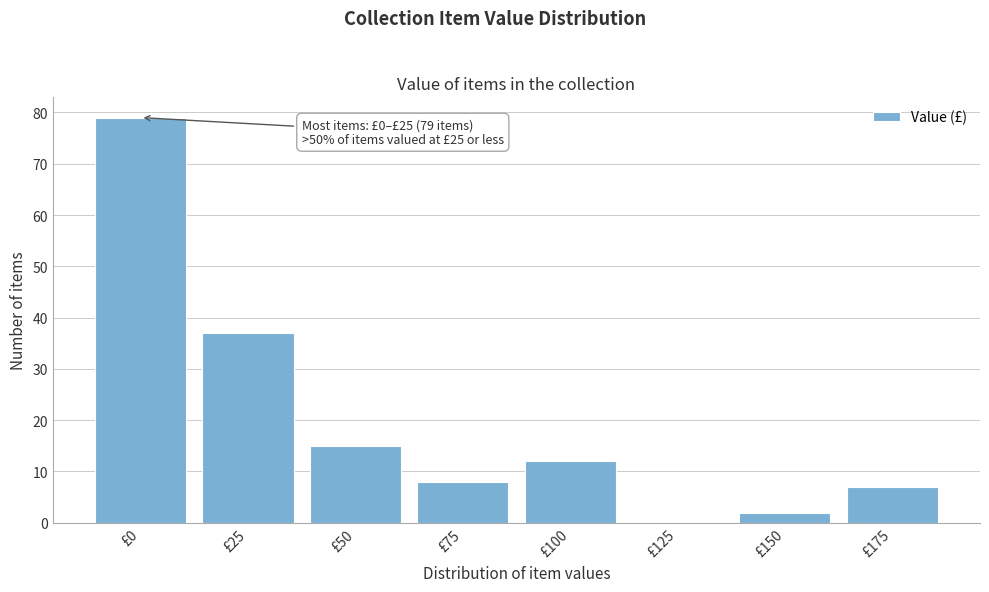

Reading left to right, list all the values displayed in this chart.

£0=79	£25=37	£50=15	£75=8	£100=12	£125=0	£150=2	£175=7